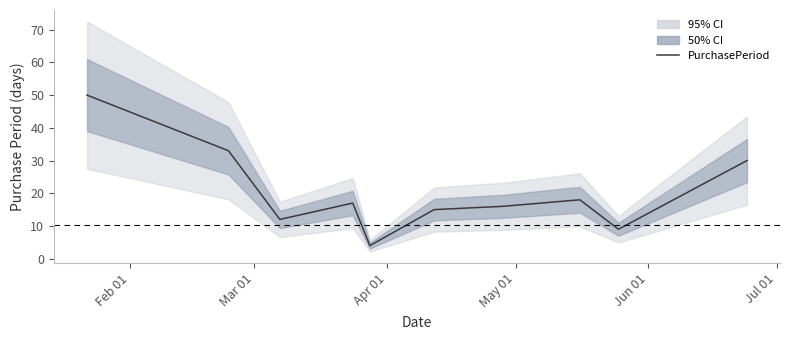

What position from the left is Apr 01?

3